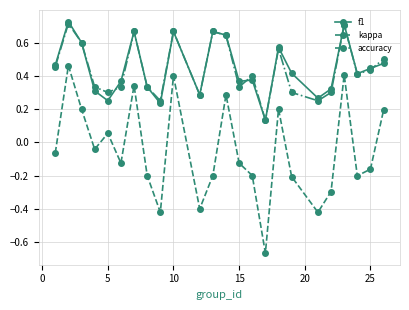

True or false: accuracy and kappa intersect in this chart.

False